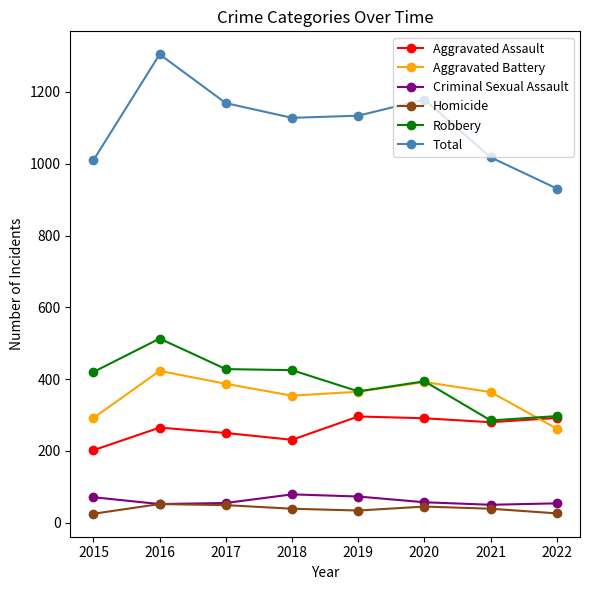

How many lines are shown in the chart?

6